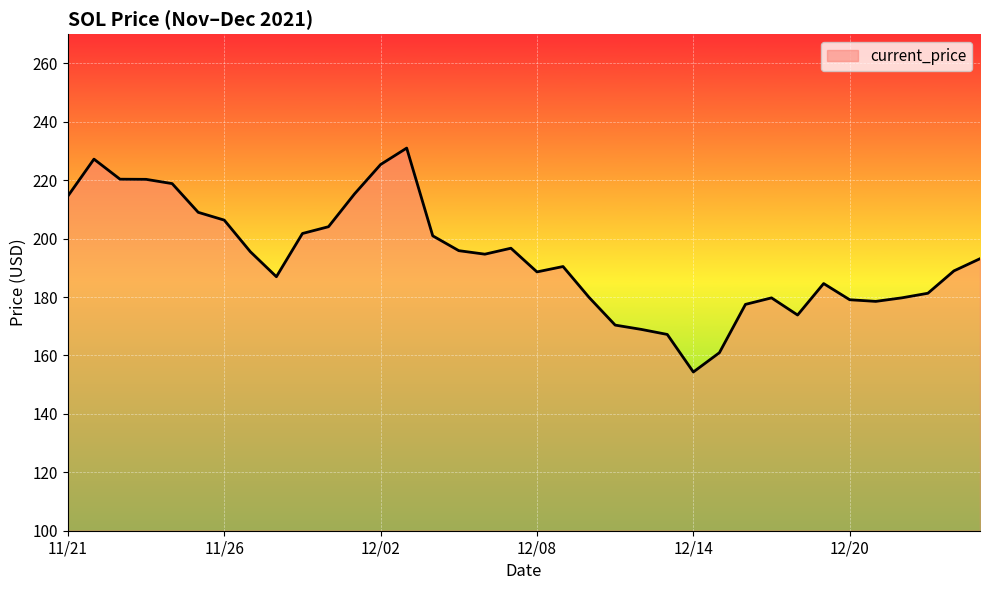

What is the difference between the maximum and minimum values?

76.7